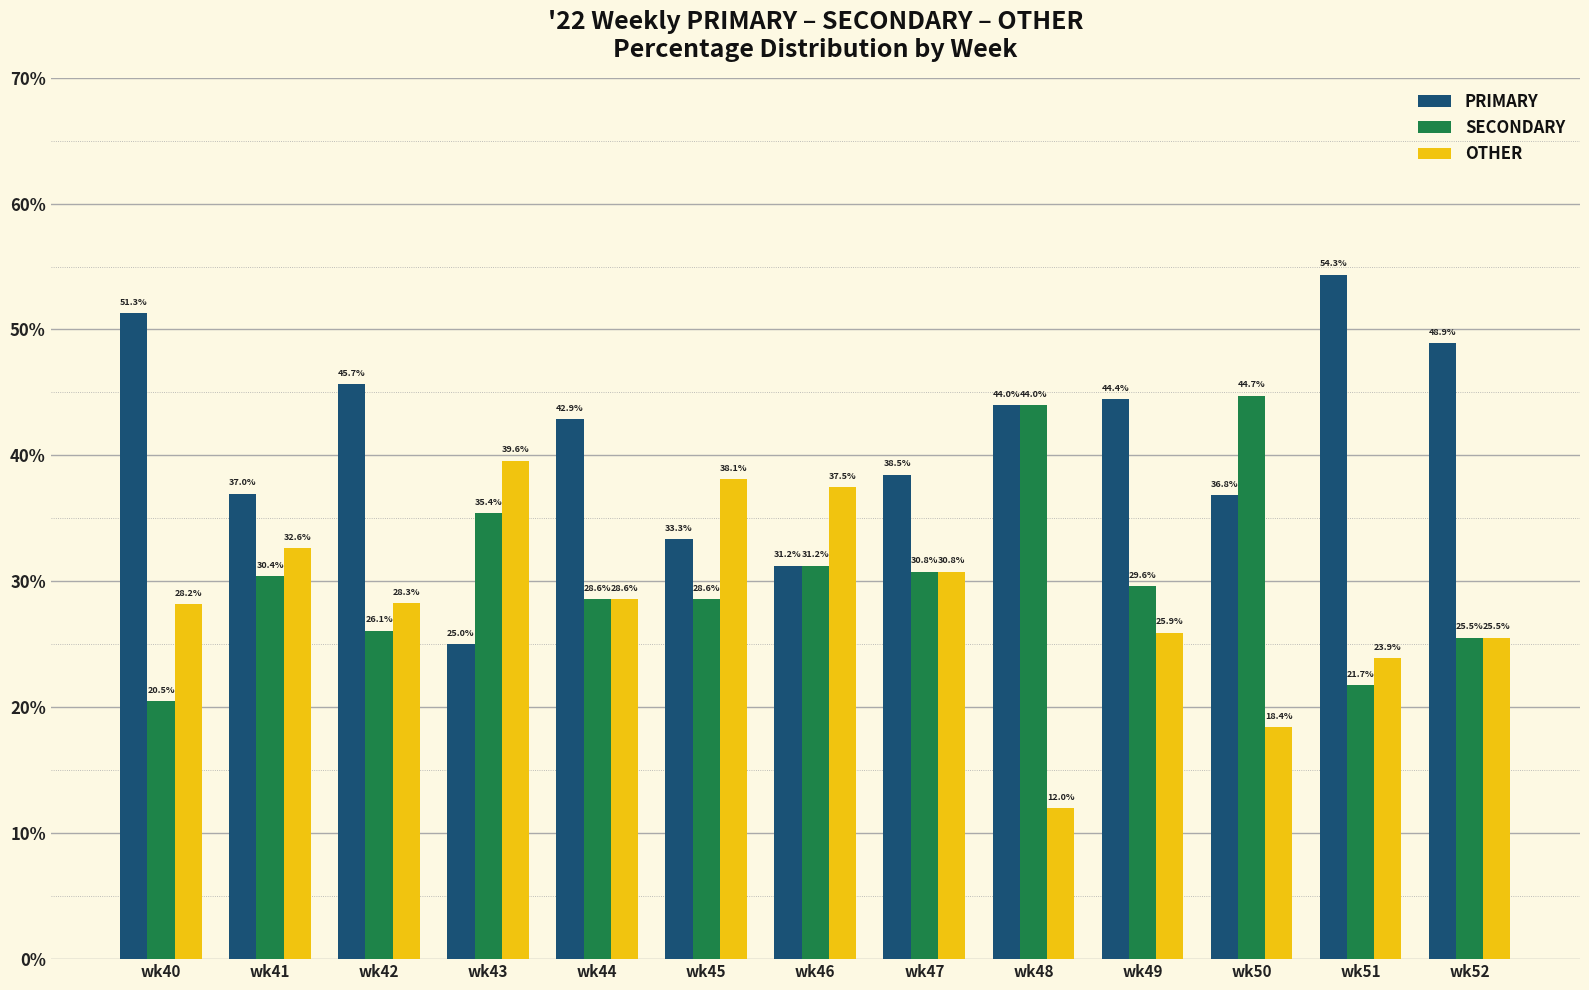

Which series has the largest range (max minus min)?

PRIMARY